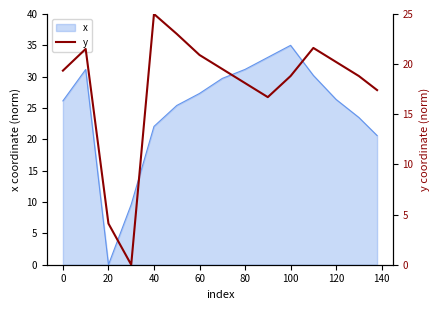

The x series shows 26.1 at 0. True or false?

True